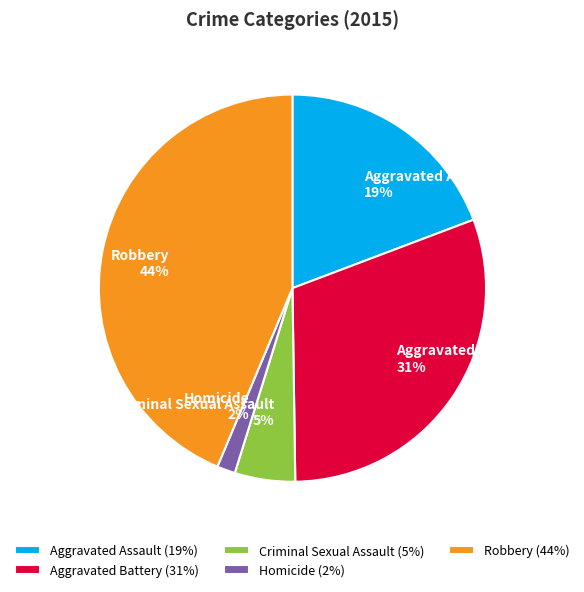

Count the number of slices in the pie.

5